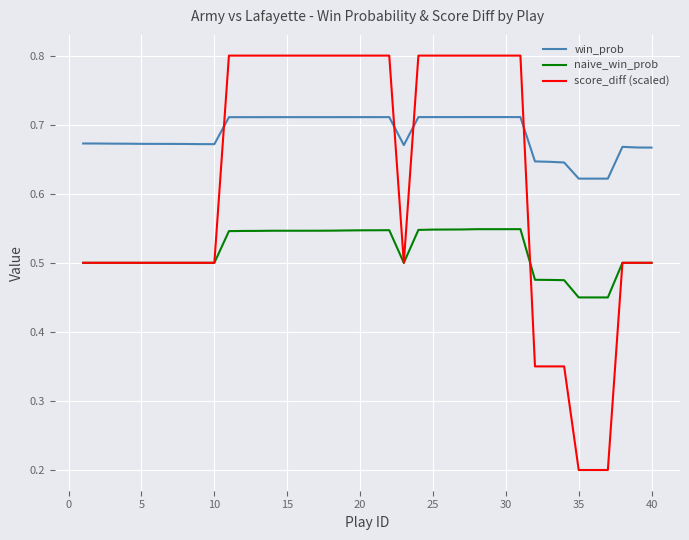

What is the maximum value shown in the chart?

0.8